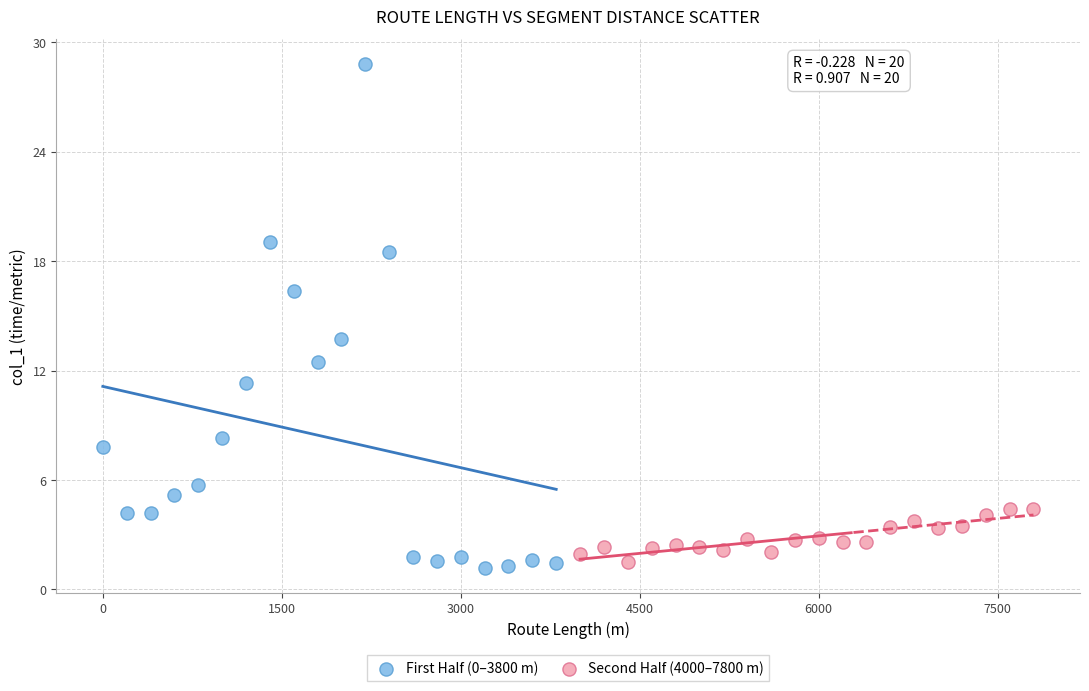

Which series contains the highest Y value?

First Half (0–3800 m)